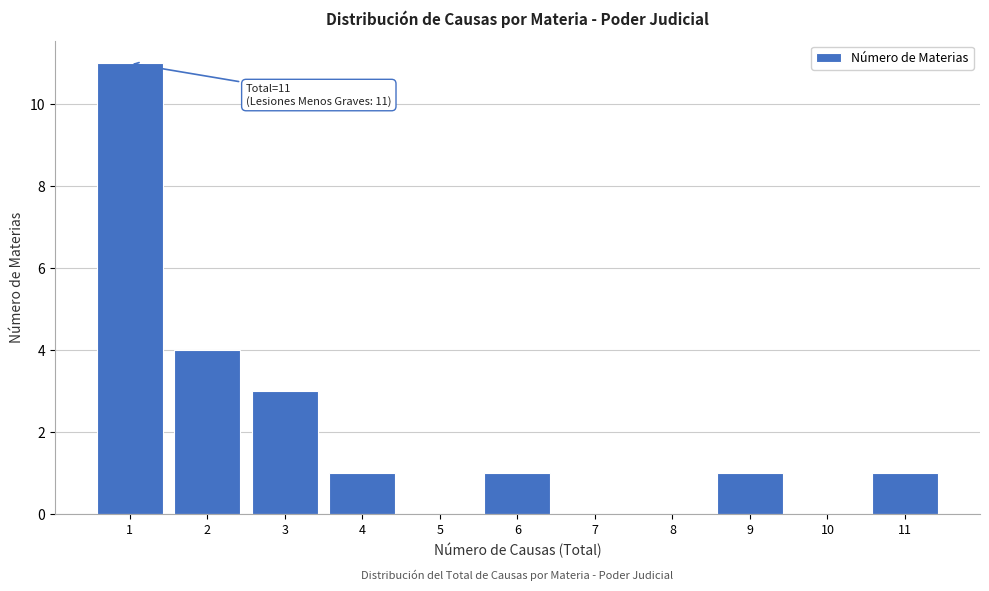

Reading left to right, extract all data points from this chart.

1=11	2=4	3=3	4=1	5=0	6=1	7=0	8=0	9=1	10=0	11=1